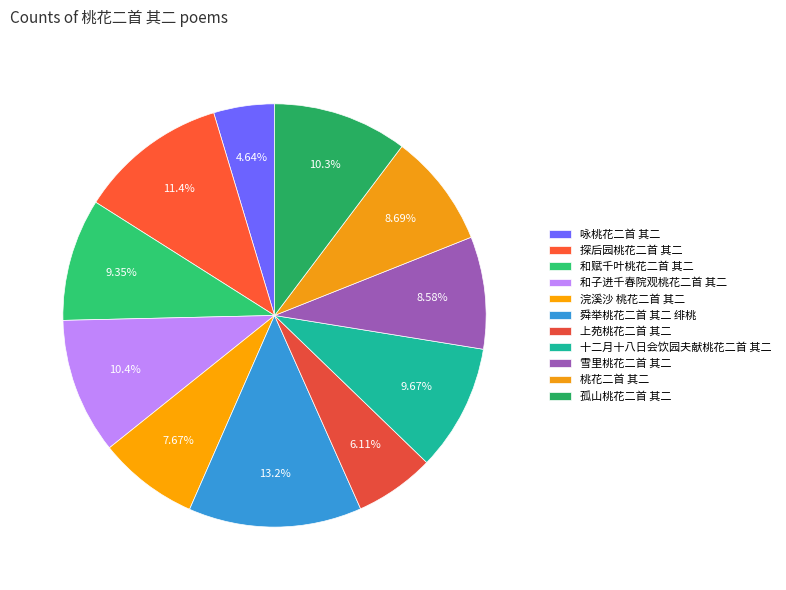

Count the number of slices in the pie.

11